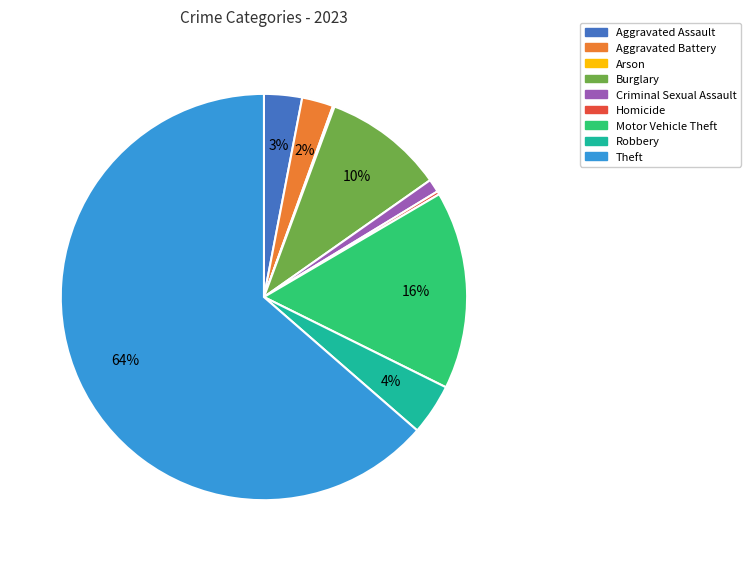

Is the sum of Aggravated Battery and Aggravated Assault greater than half?

No